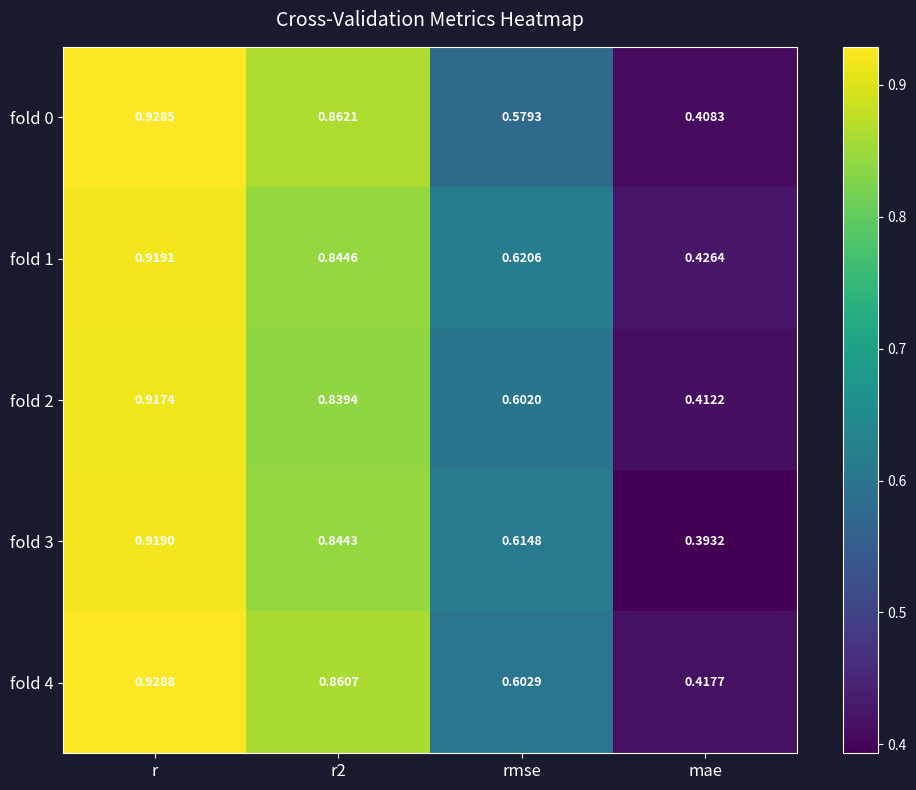

List the series in order of their peak value, highest first.

fold 4, fold 0, fold 1, fold 3, fold 2